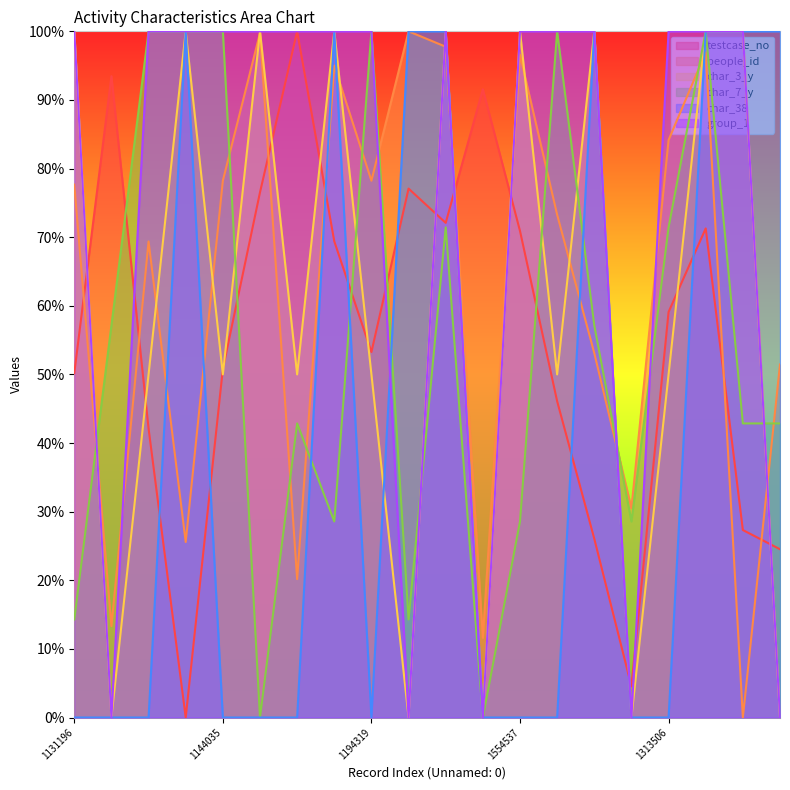

Reading right to left, transcribe all the data shown in this chart.

testcase_no: 607444=0.2	664616=0.3	1562053=0.7	1313506=0.6	199892=0.0	638664=0.3	1047947=0.5	1554537=0.7	1976110=0.9	1578700=0.7	1680684=0.8	1194319=0.5	1523728=0.7	2148593=1.0	1669447=0.8	1144035=0.5	106719=0.0	966985=0.4	2015107=0.9	1131196=0.5
people_id: 607444=0.5	664616=0.0	1562053=1.0	1313506=0.8	199892=0.3	638664=0.5	1047947=0.7	1554537=1.0	1976110=0.1	1578700=1.0	1680684=1.0	1194319=0.8	1523728=1.0	2148593=0.2	1669447=1.0	1144035=0.8	106719=0.3	966985=0.7	2015107=0.1	1131196=0.8
char_3_y: 607444=0.0	664616=1.0	1562053=1.0	1313506=0.5	199892=0.0	638664=1.0	1047947=0.5	1554537=1.0	1976110=0.0	1578700=1.0	1680684=0.0	1194319=0.5	1523728=1.0	2148593=0.5	1669447=1.0	1144035=0.5	106719=1.0	966985=0.5	2015107=0.0	1131196=1.0
char_7_y: 607444=0.4	664616=0.4	1562053=1.0	1313506=0.7	199892=0.3	638664=0.6	1047947=1.0	1554537=0.3	1976110=0.0	1578700=0.7	1680684=0.1	1194319=1.0	1523728=0.3	2148593=0.4	1669447=0.0	1144035=1.0	106719=1.0	966985=1.0	2015107=0.6	1131196=0.1
char_38: 607444=1.0	664616=1.0	1562053=1.0	1313506=0.0	199892=0.0	638664=1.0	1047947=0.0	1554537=0.0	1976110=0.0	1578700=1.0	1680684=1.0	1194319=0.0	1523728=1.0	2148593=0.0	1669447=0.0	1144035=0.0	106719=1.0	966985=0.0	2015107=0.0	1131196=0.0
group_1: 607444=0.0	664616=1.0	1562053=1.0	1313506=1.0	199892=0.0	638664=1.0	1047947=1.0	1554537=1.0	1976110=0.0	1578700=1.0	1680684=0.0	1194319=1.0	1523728=1.0	2148593=1.0	1669447=1.0	1144035=1.0	106719=1.0	966985=1.0	2015107=0.0	1131196=1.0